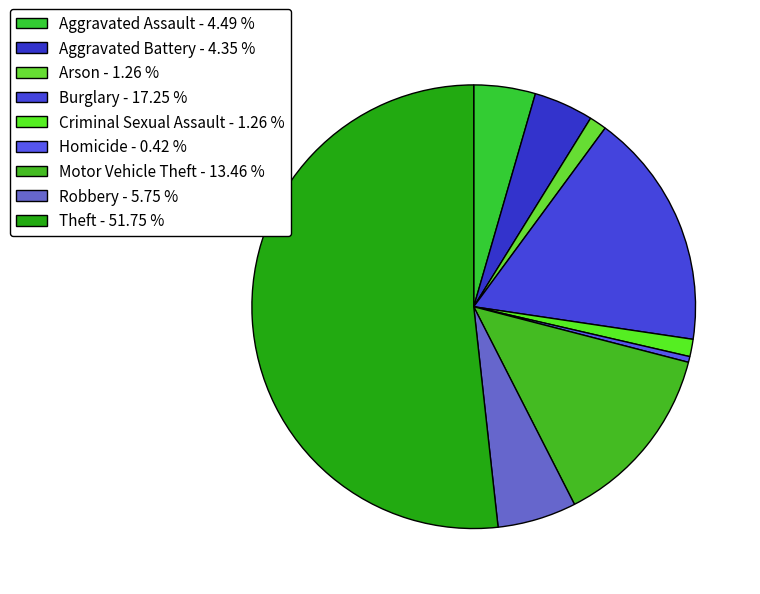

How many slices are in this pie chart?

9